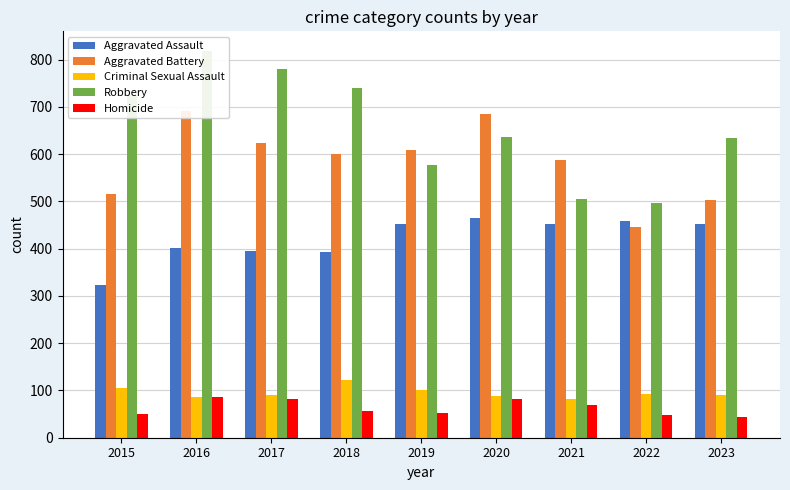

What are all the series names shown in the legend?

Aggravated Assault, Aggravated Battery, Criminal Sexual Assault, Robbery, Homicide